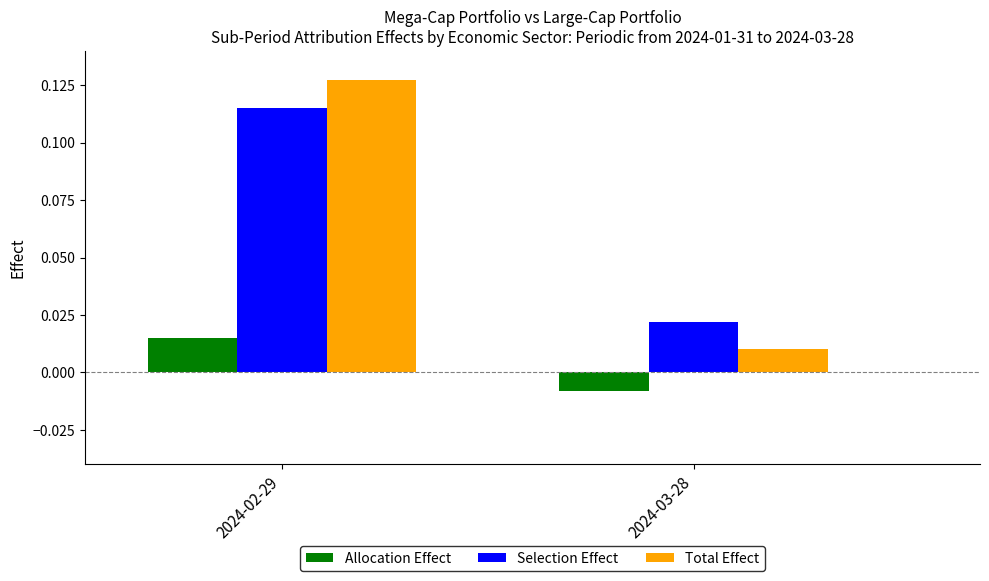

True or false: Selection Effect has a value of 0.2 at 2024-02-29.

False